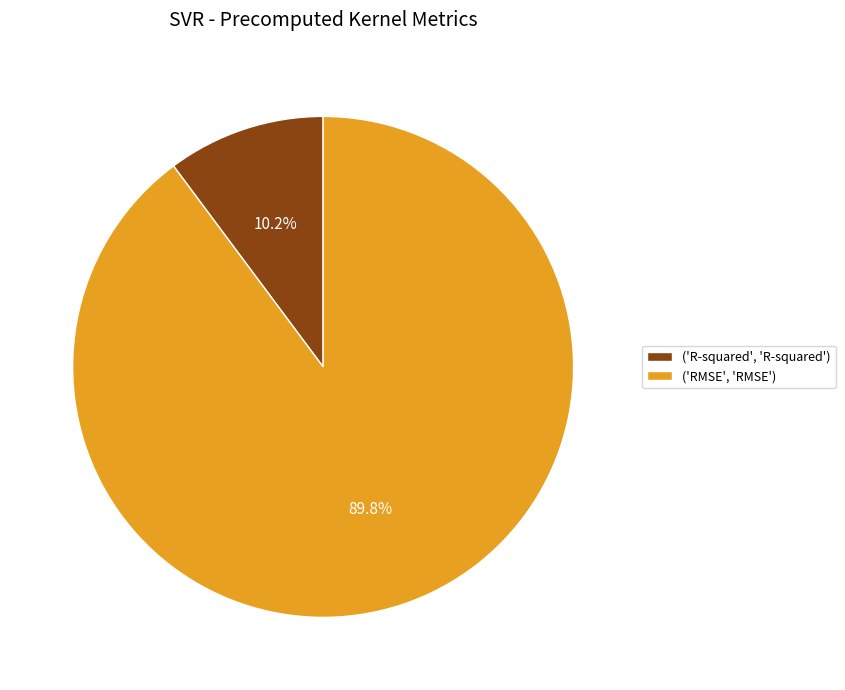

Is ('R-squared', 'R-squared') the majority of the pie?

No